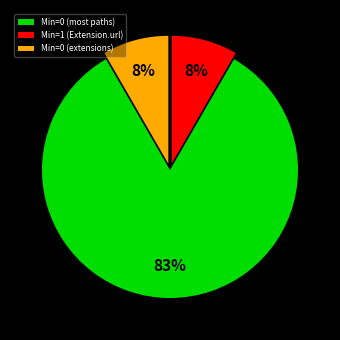

Which slice is the largest?

Min=0 (most paths)